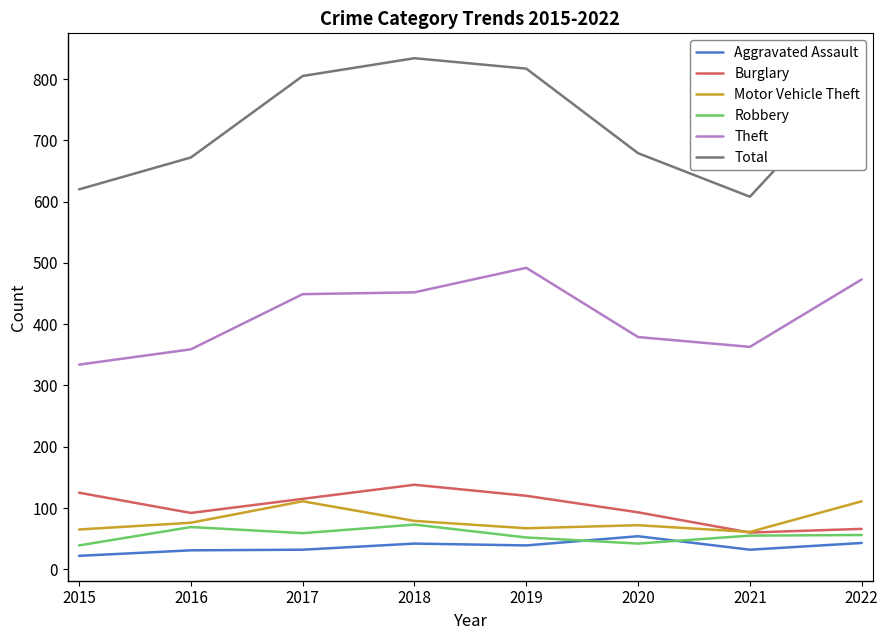

What is the greatest value displayed?

834